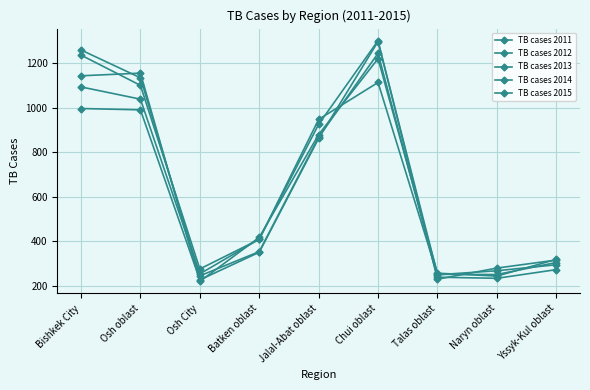

How many categories are shown in the chart?

9